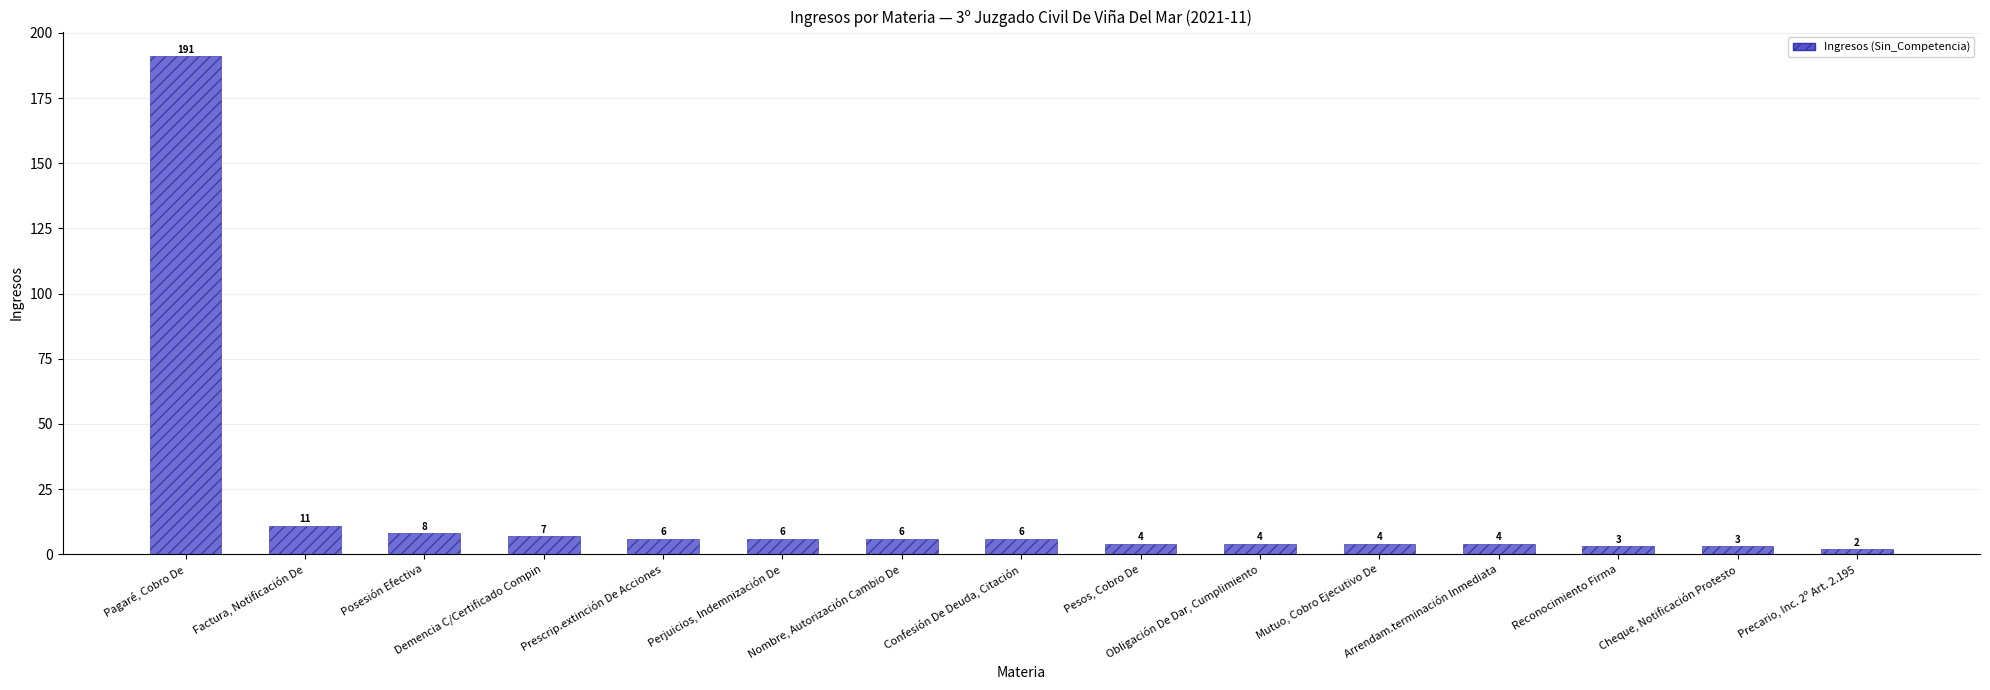

Reading left to right, extract all data points from this chart.

Pagaré, Cobro De=191	Factura, Notificación De=11	Posesión Efectiva=8	Demencia C/Certificado Compin=7	Prescrip.extinción De Acciones=6	Perjuicios, Indemnización De=6	Nombre, Autorización Cambio De=6	Confesión De Deuda, Citación=6	Pesos, Cobro De=4	Obligación De Dar, Cumplimiento=4	Mutuo, Cobro Ejecutivo De=4	Arrendam.terminación Inmediata=4	Reconocimiento Firma=3	Cheque, Notificación Protesto=3	Precario, Inc. 2º Art. 2.195=2